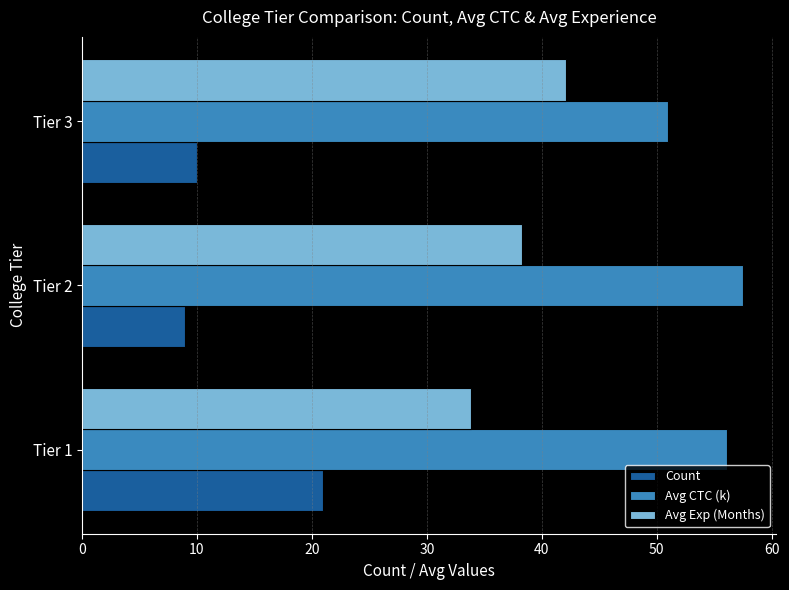

Rank the series at Tier 3 from highest to lowest value.

Avg CTC (k), Avg Exp (Months), Count